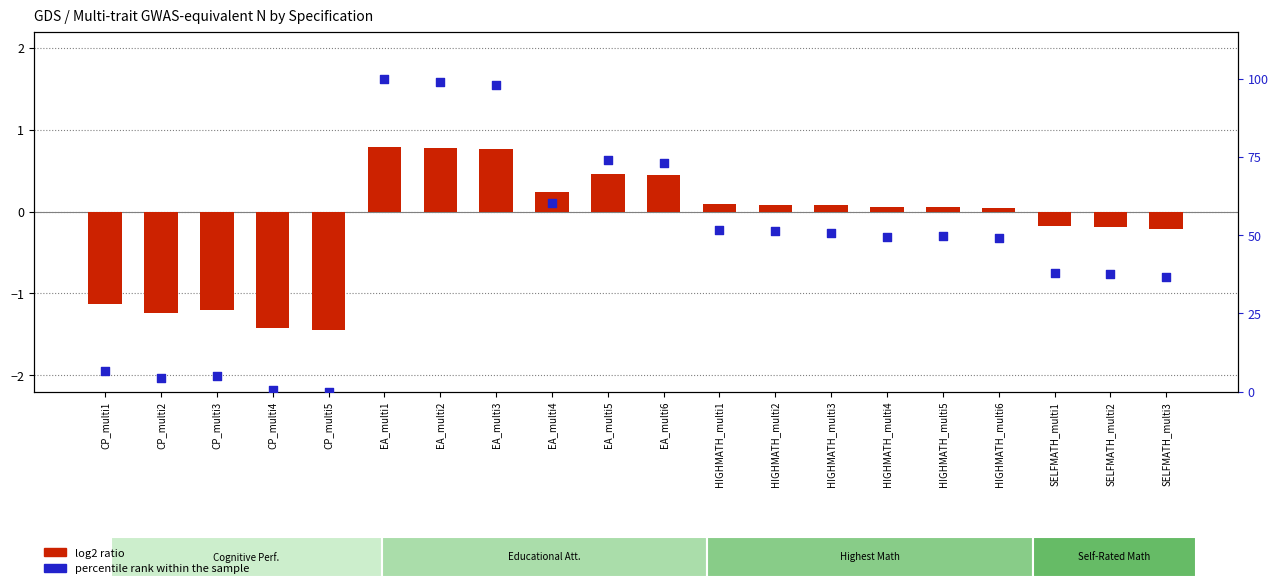

Which series contains the highest Y value?

percentile rank within the sample